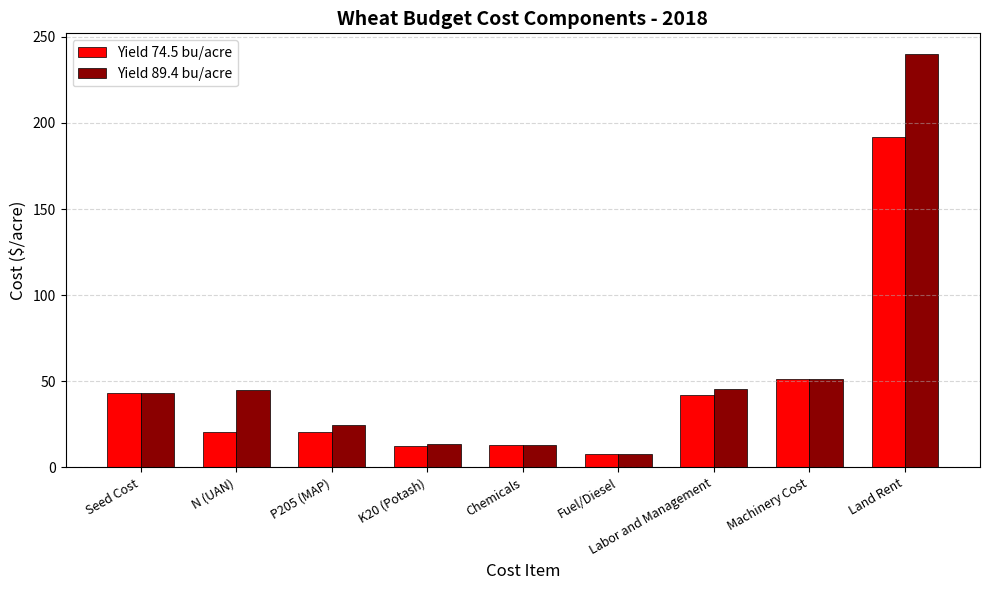

What is the smallest value displayed?

7.6